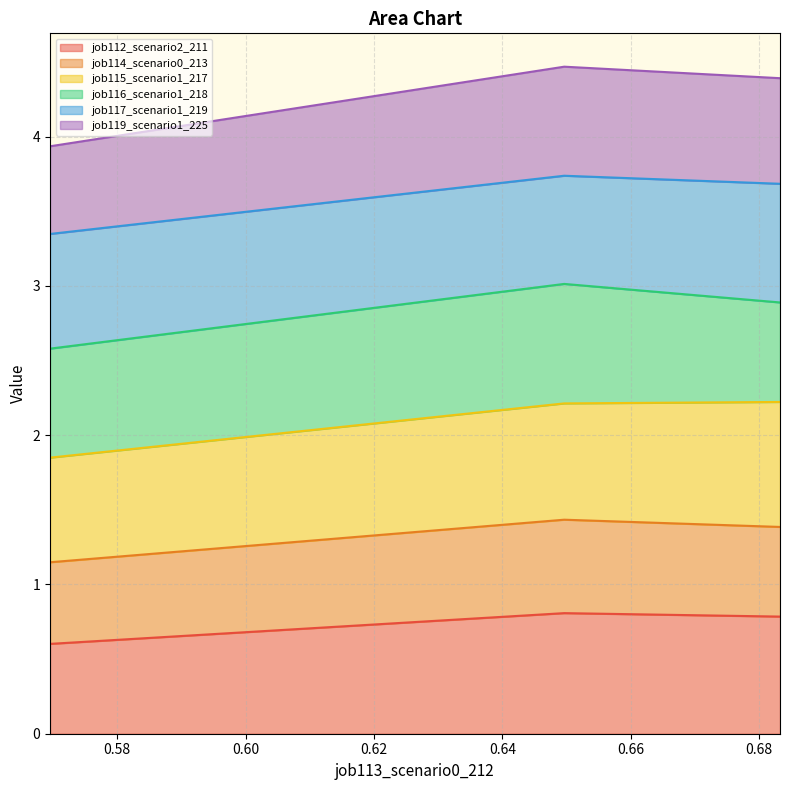

What is the highest value of the job112_scenario2_211 series?

0.8